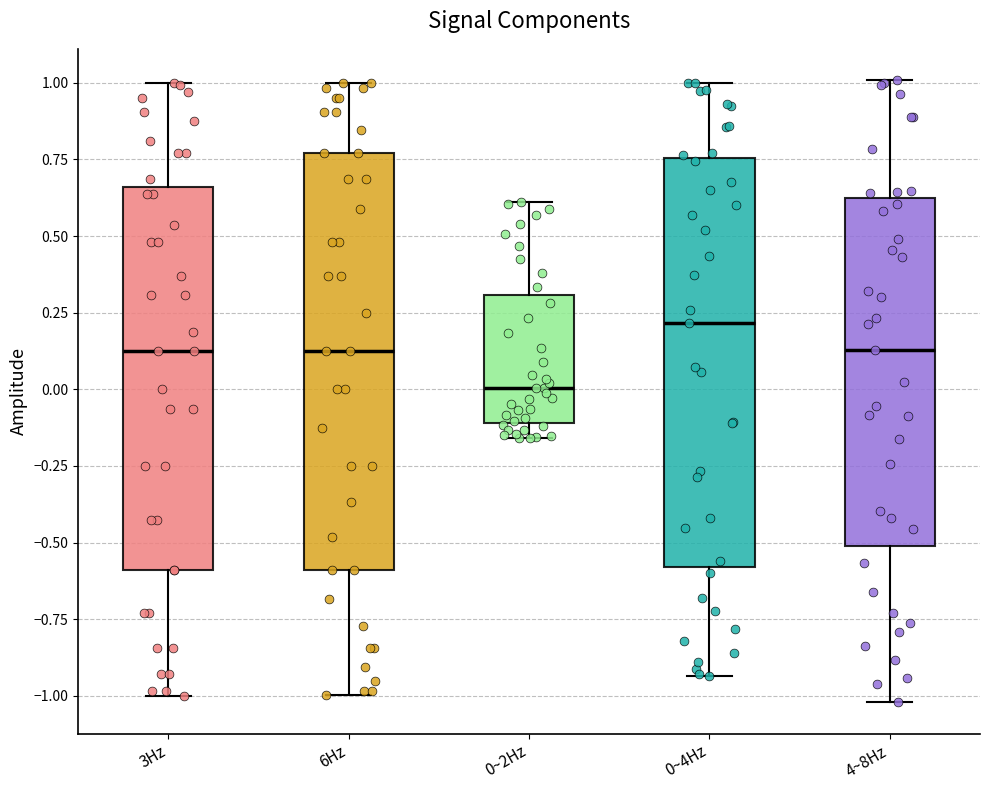

Reading left to right, read every box against the y-axis: the position of its median line, the range the box covers, and the ends of its whiskers. The values are not printed on the chart, so give them approximately, as read against the axis.

3Hz: median 0.15, box -0.60 to 0.65, whiskers -1.00 to 1.00
6Hz: median 0.15, box -0.60 to 0.75, whiskers -1.00 to 1.00
0~2Hz: median 0.00, box -0.10 to 0.30, whiskers -0.15 to 0.60
0~4Hz: median 0.20, box -0.60 to 0.75, whiskers -0.95 to 1.00
4~8Hz: median 0.15, box -0.50 to 0.60, whiskers -1.00 to 1.00